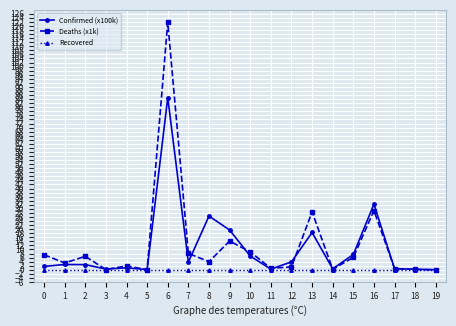

Is the value of Recovered at 18 greater than the value of Confirmed (x100k) at 15?

No